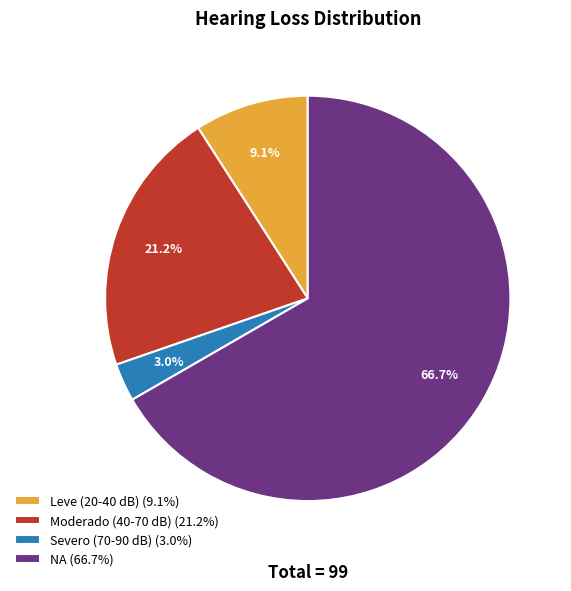

Which category has the biggest portion of the pie?

NA